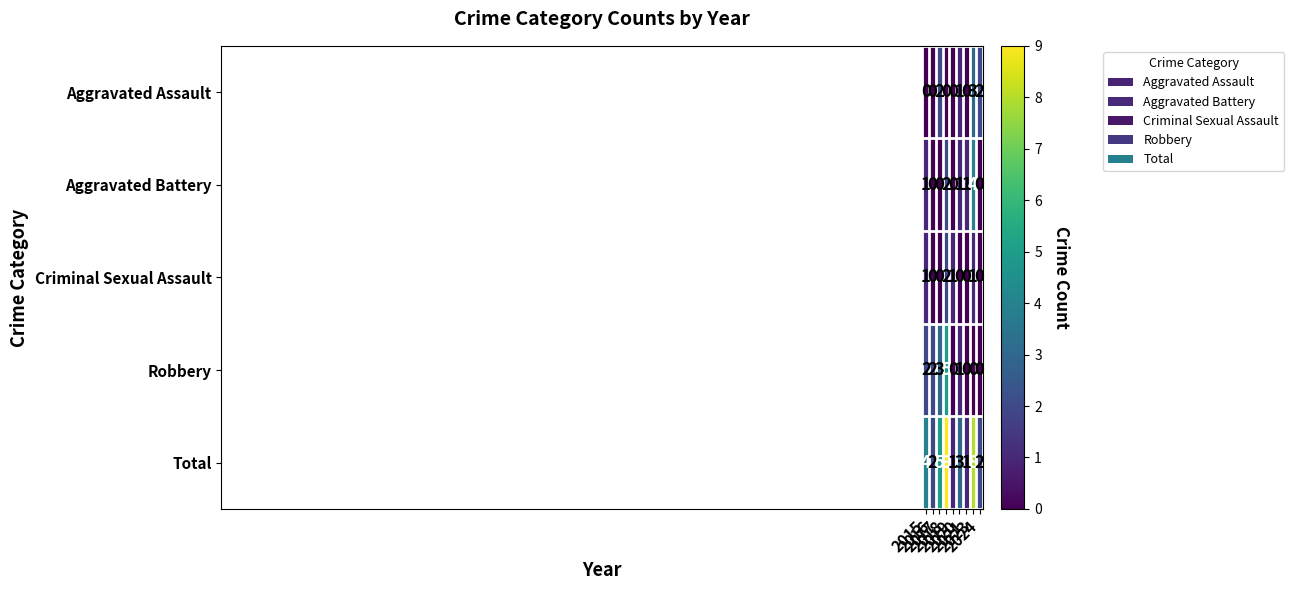

At how many categories does at least one series exceed 0?

9